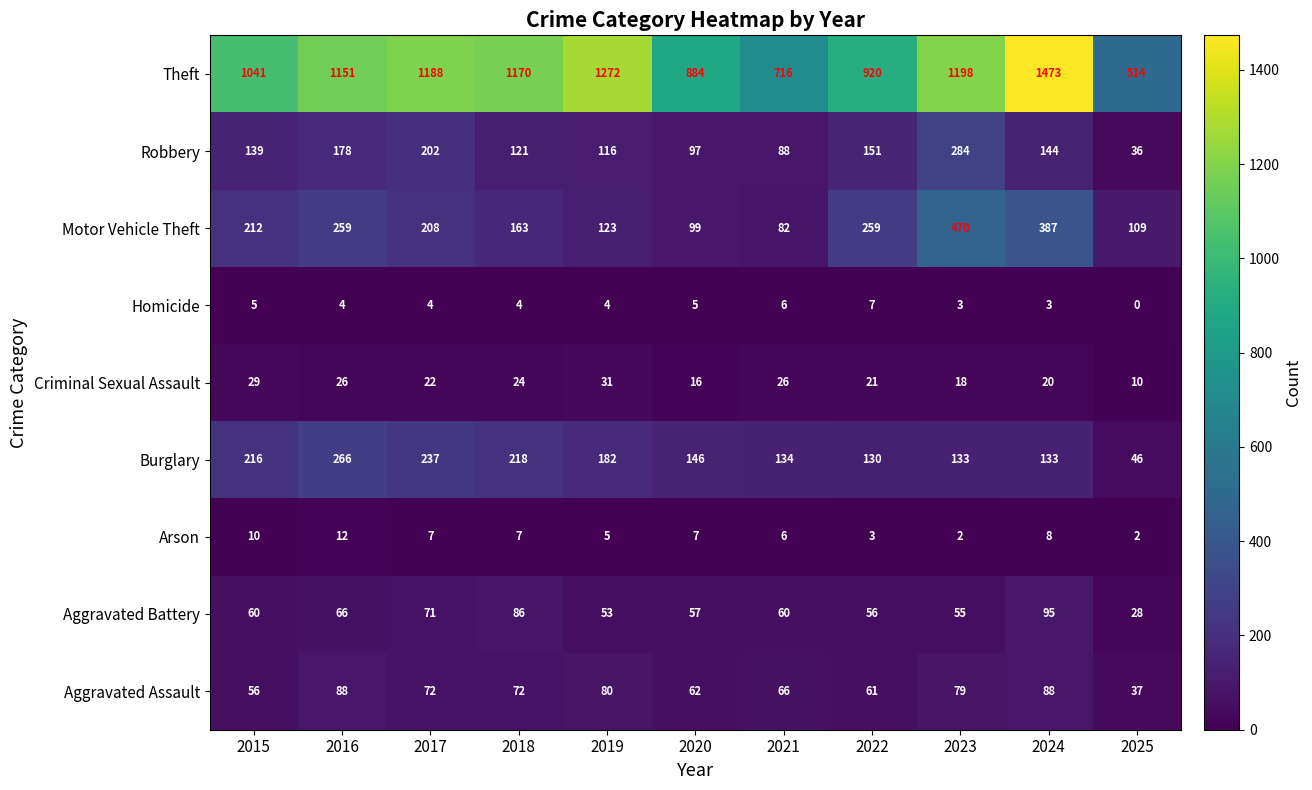

At which category is the sum across all series the highest?

2024